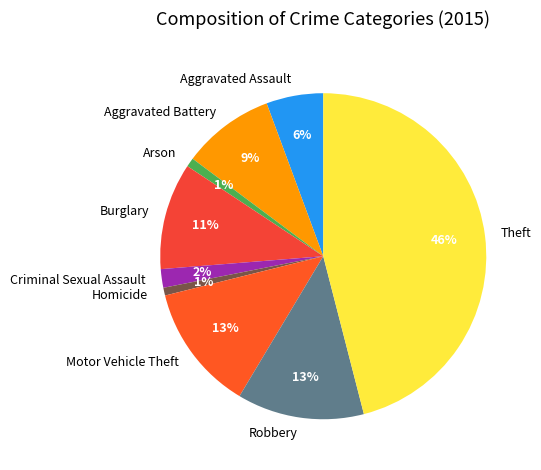

To the nearest percent, what is the average slice percentage?

11%